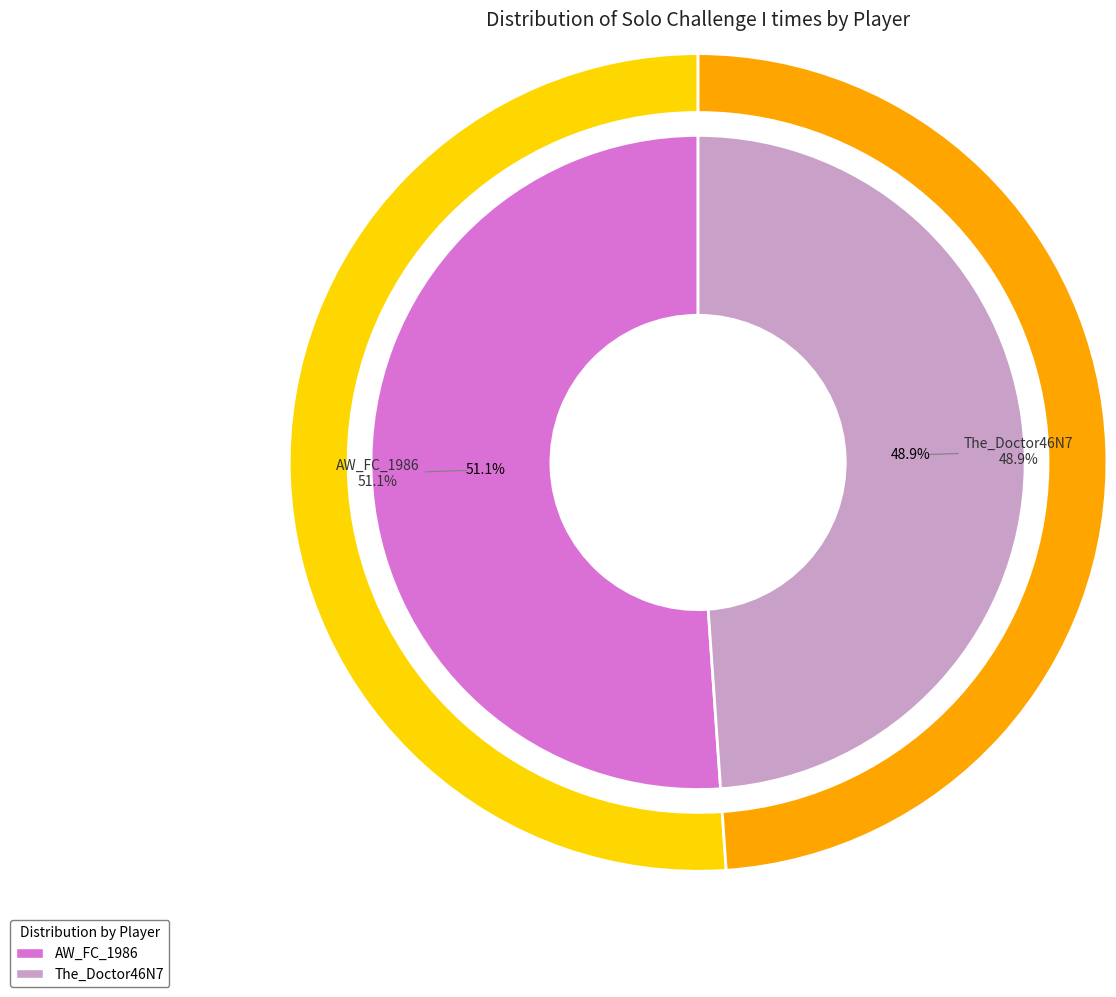

What percentage is the The_Doctor46N7 slice, to the nearest percent?

49%